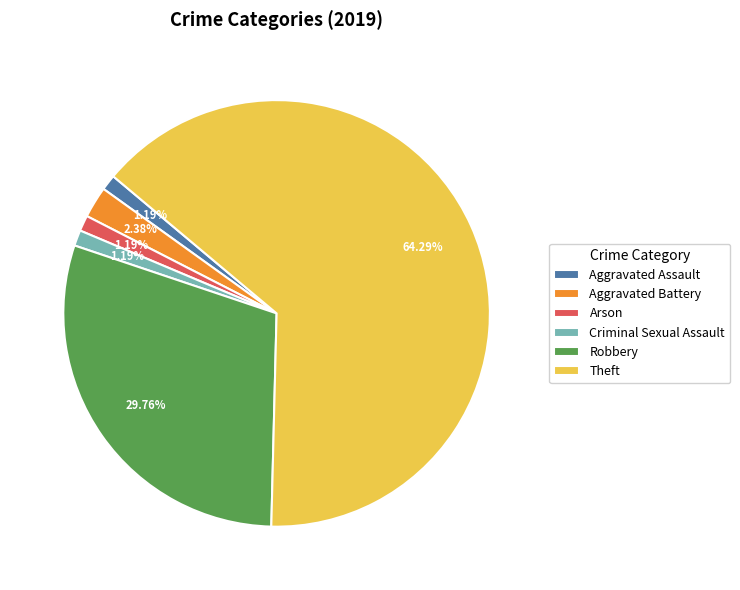

True or false: Aggravated Assault accounts for 11% of the total.

False